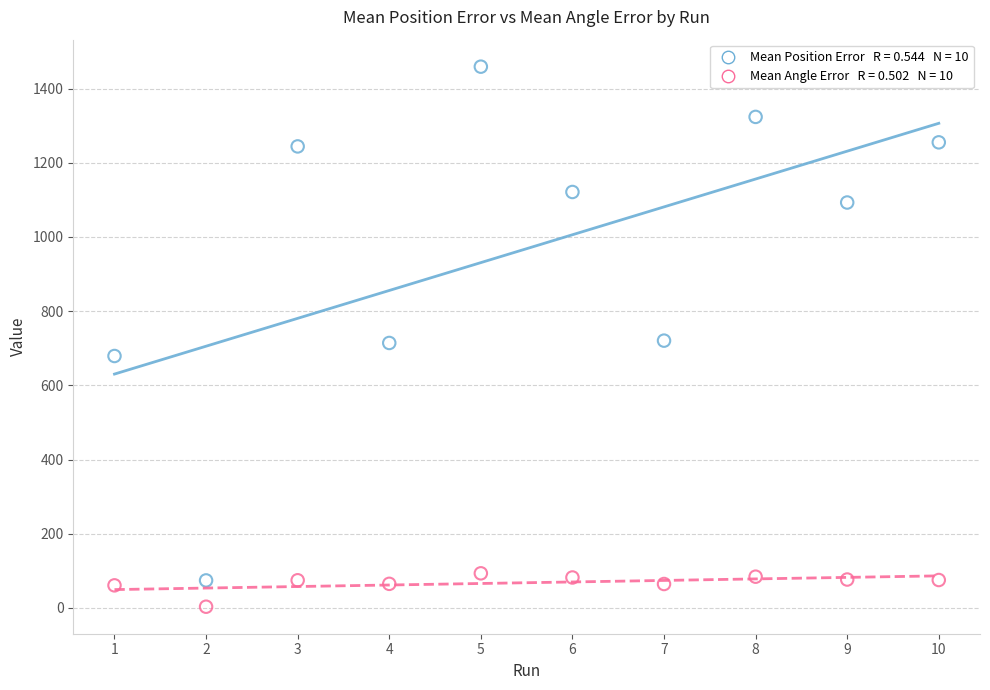

Across all data points, what is the range of Y values (max minus min)?

1455.9